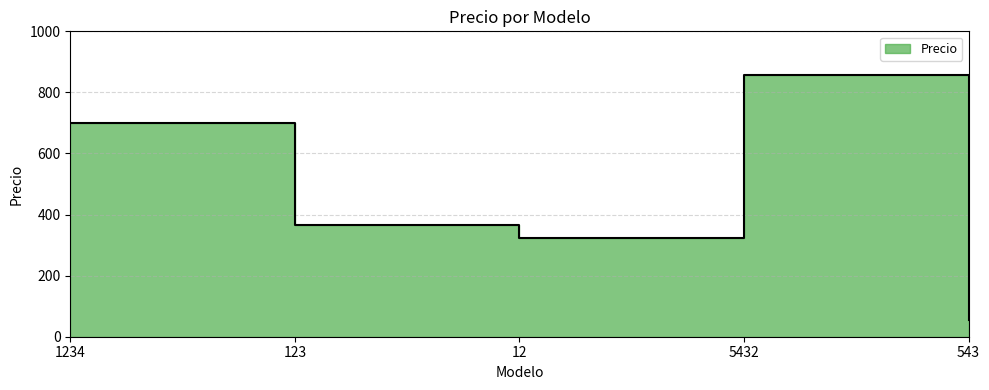

Where is the first local minimum?

12